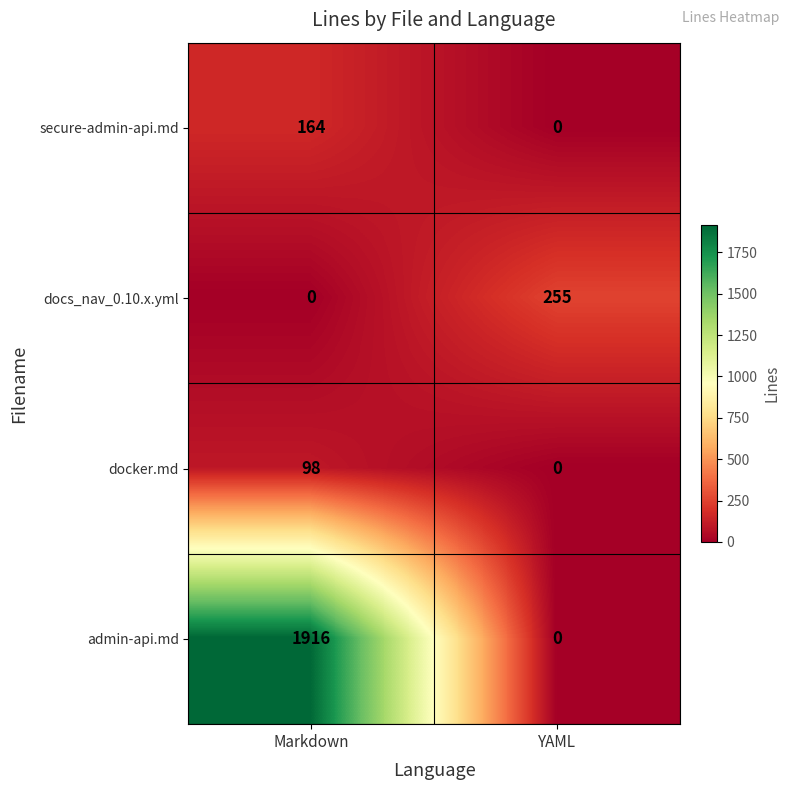

Reading right to left, transcribe all the data shown in this chart.

secure-admin-api.md: 0	164
docs_nav_0.10.x.yml: 255	0
docker.md: 0	98
admin-api.md: 0	1916